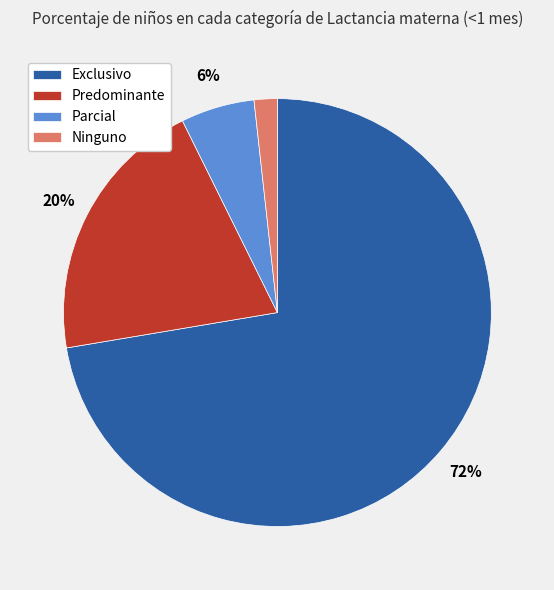

Is Predominante the majority of the pie?

No